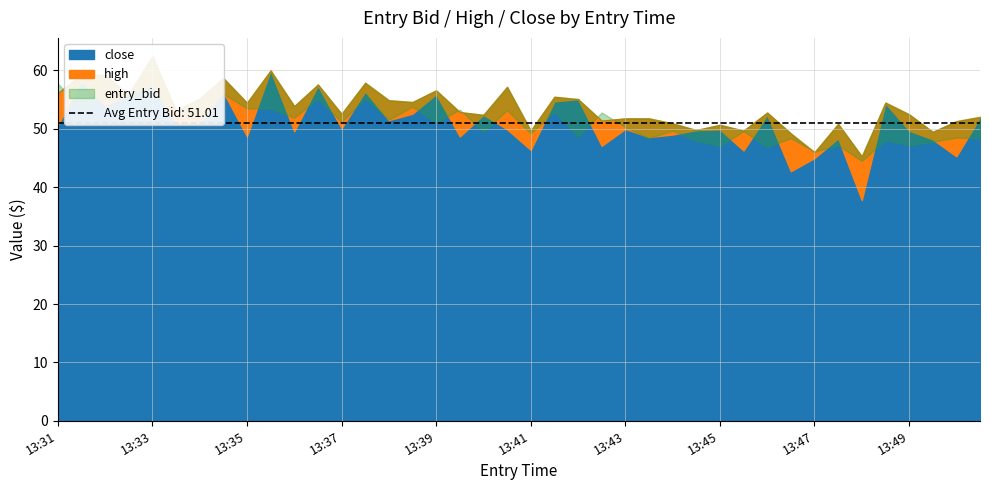

What is the value of the high point at the 28th from the left?

50.9